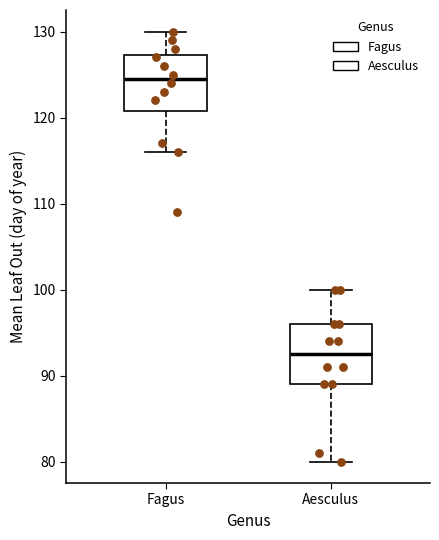

Reading left to right, read every box against the y-axis: the position of its median line, the range the box covers, and the ends of its whiskers. The values are not printed on the chart, so give them approximately, as read against the axis.

Fagus: median 125, box 121 to 127, whiskers 116 to 130
Aesculus: median 93, box 89 to 96, whiskers 80 to 100